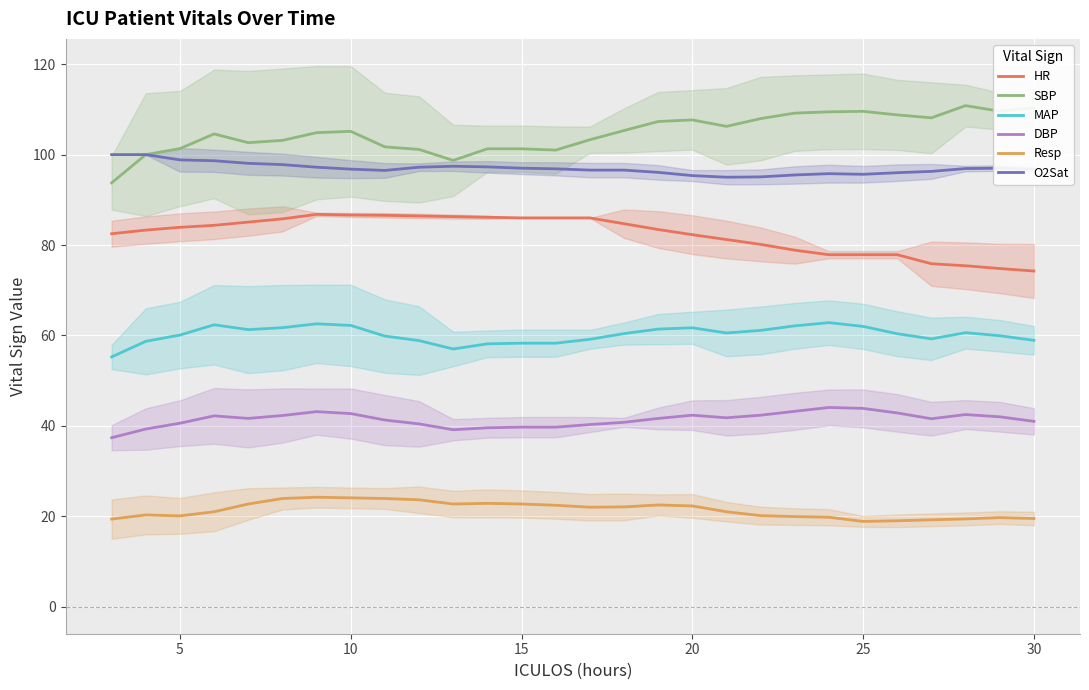

What is the average value of the HR series?

82.4